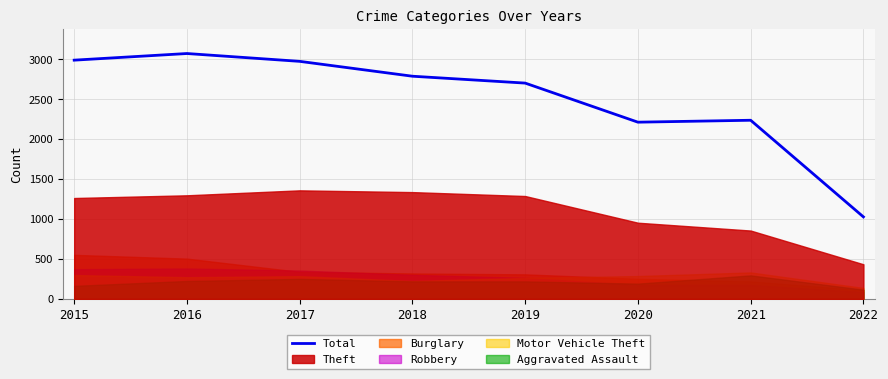

What is the change in value from 2017 to 2022?

-1946